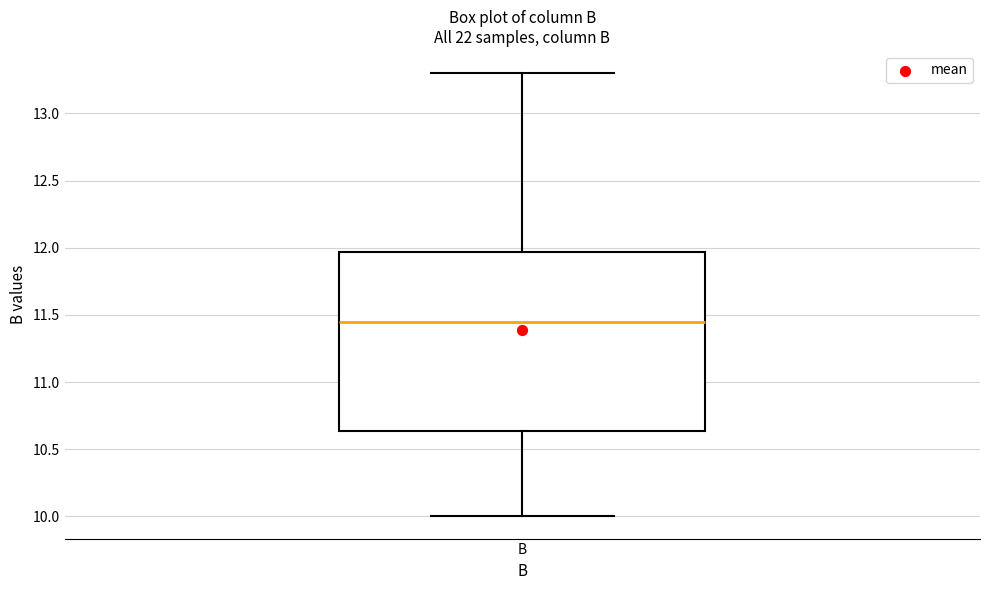

Where does the upper whisker of the box for B end on the y-axis? The values are not printed on the chart, so give them approximately, as read against the axis.

13.30